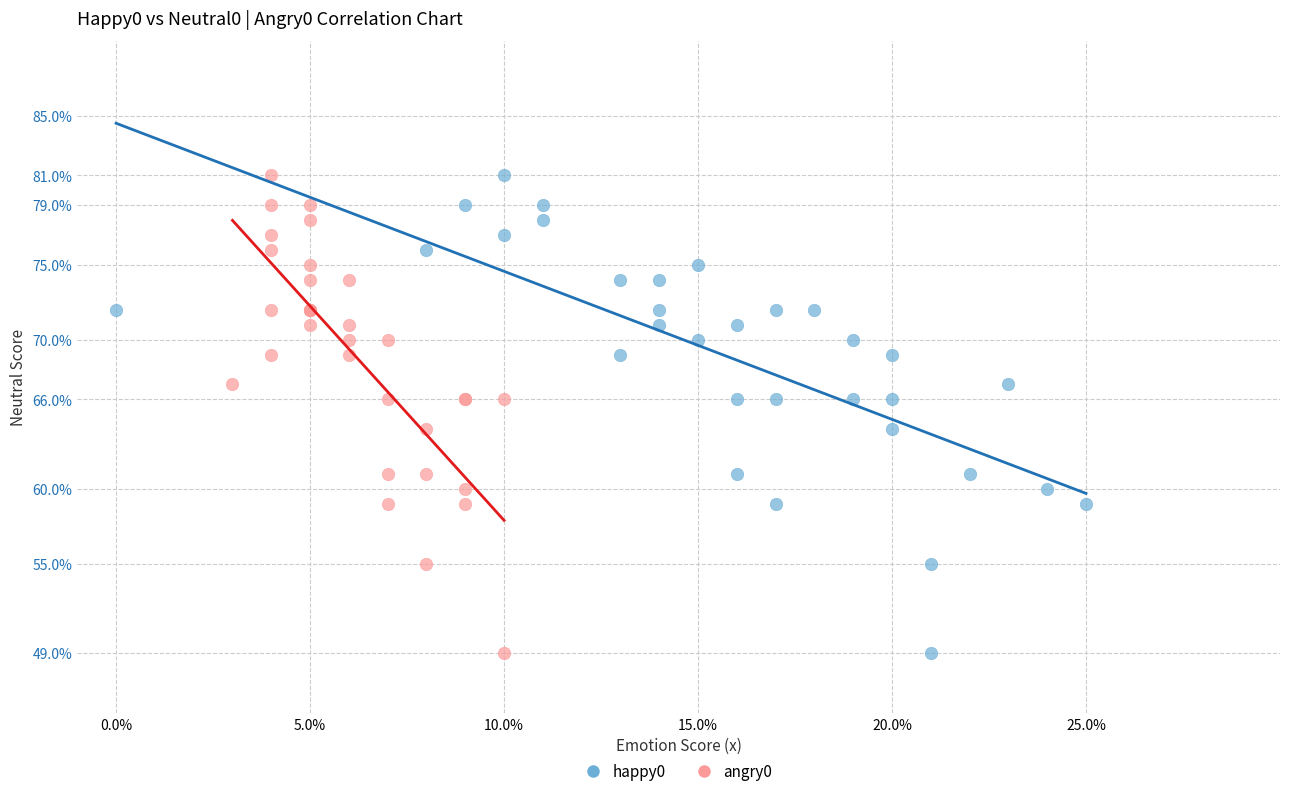

What are all the series names shown in the legend?

happy0, angry0